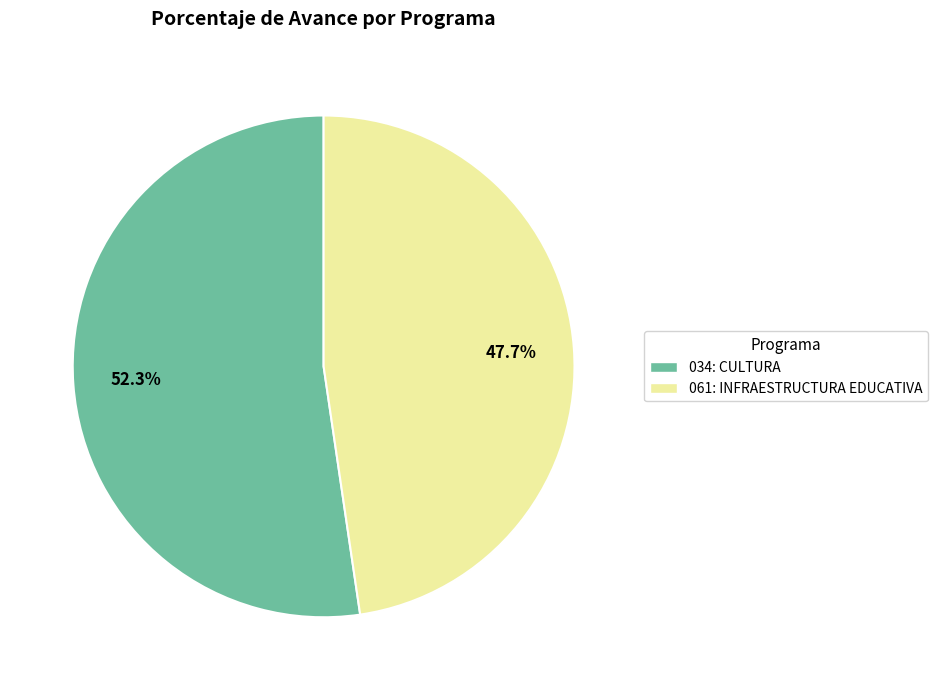

How many segments does this pie chart have?

2